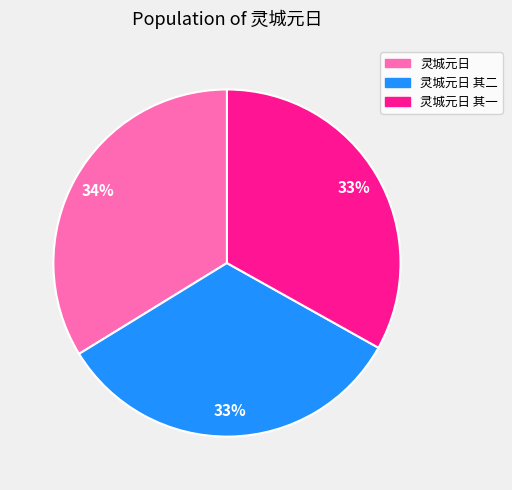

The 灵城元日 其一 slice represents 27% of the pie. True or false?

False